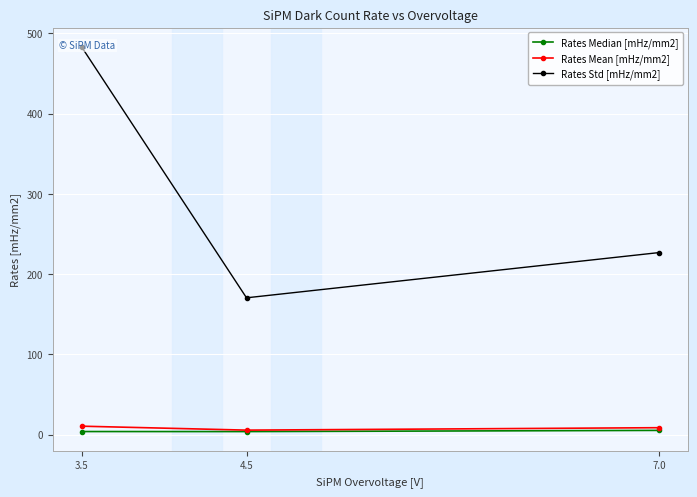

Is the value of Rates Mean [mHz/mm2] at 3.5 greater than the value of Rates Median [mHz/mm2] at 3.5?

Yes